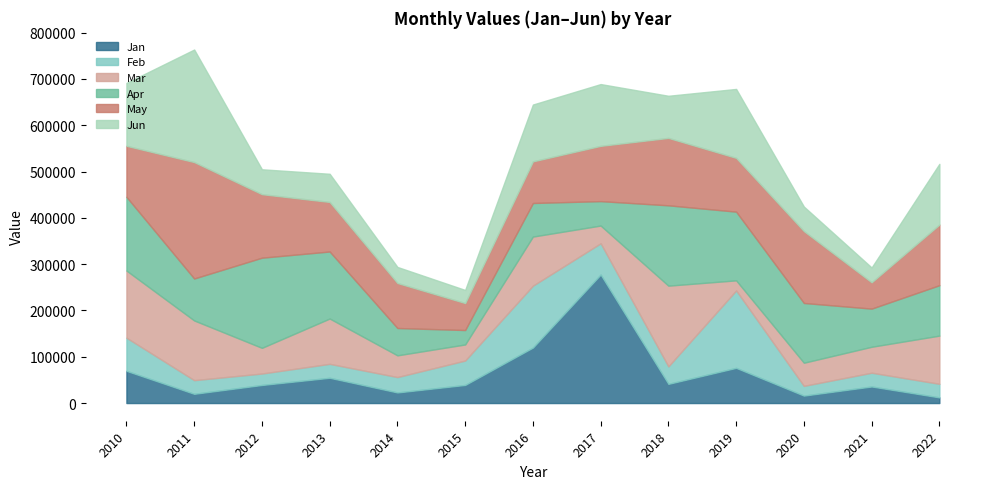

What value does the Feb series have at 2011?

29498.9